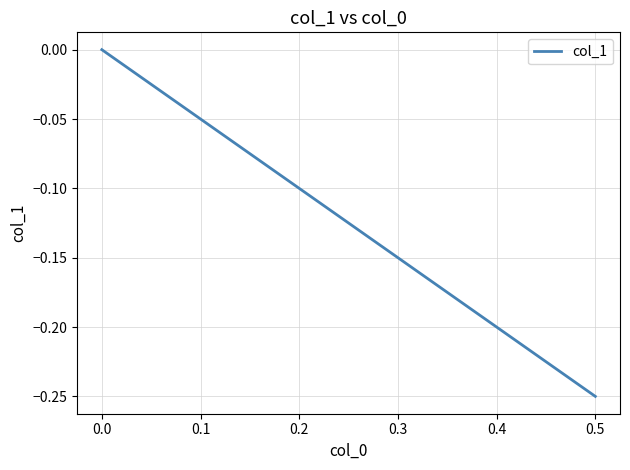

How many distinct data groups are displayed?

1